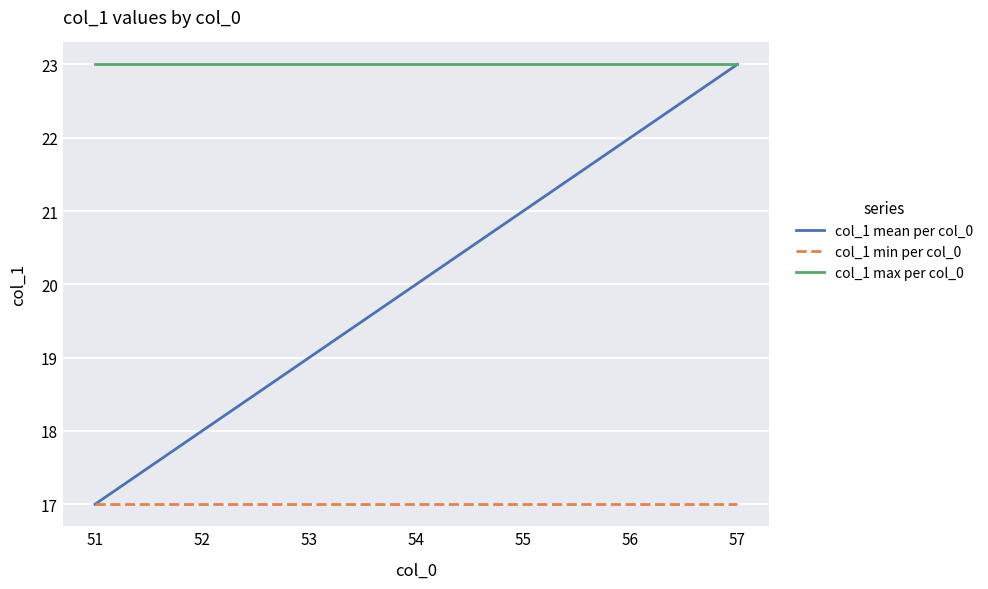

At which category is the sum across all series the highest?

57